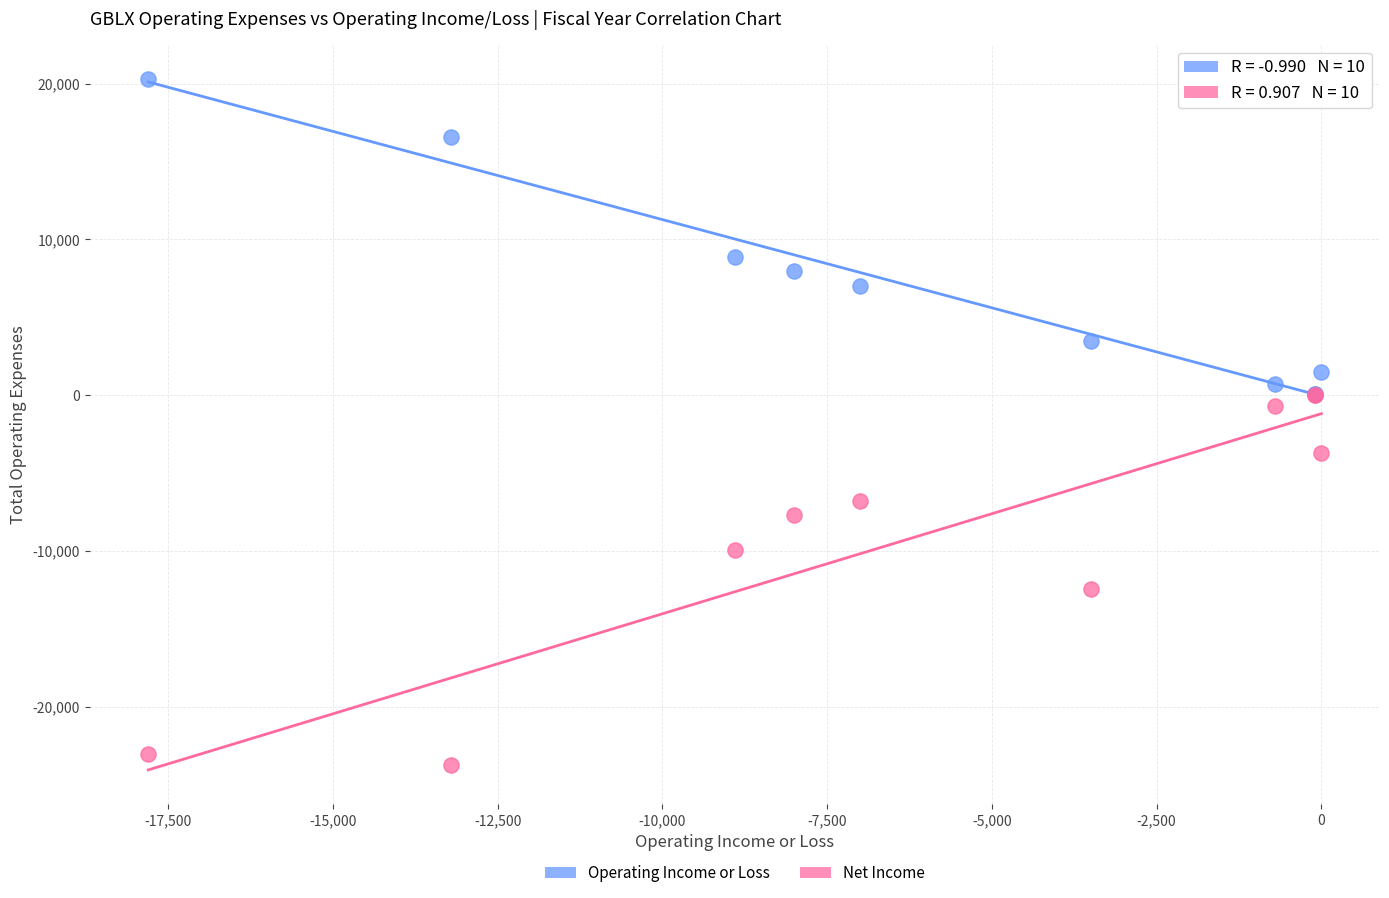

In the Operating Income or Loss series, what Y value is closest to 10200?

8900